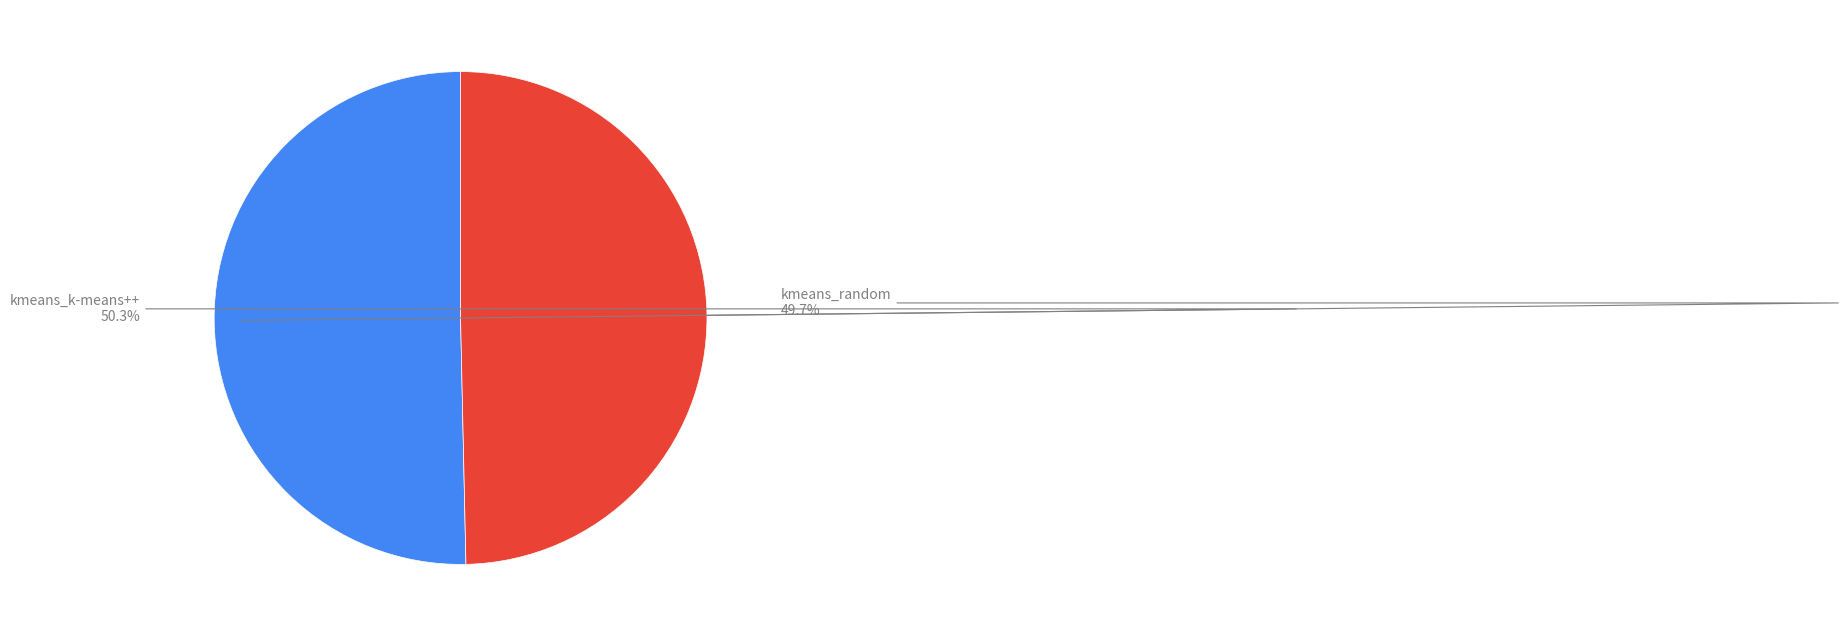

Is there a majority slice in this chart?

Yes